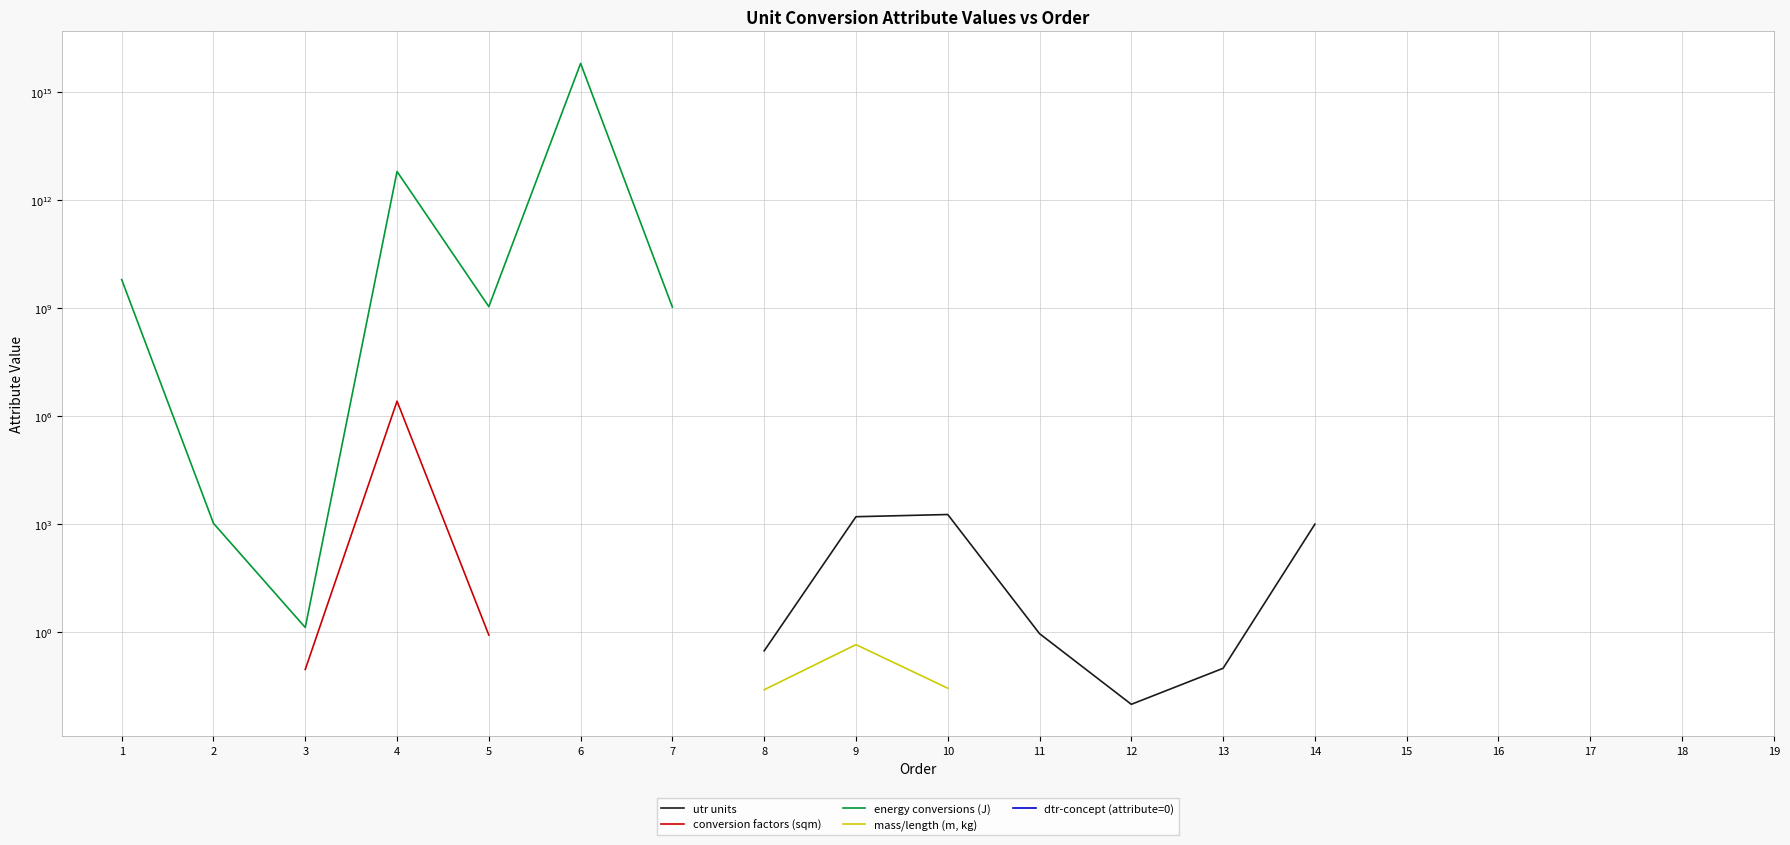

True or false: conversion factors (sqm) has more than 0 interior local peaks.

True